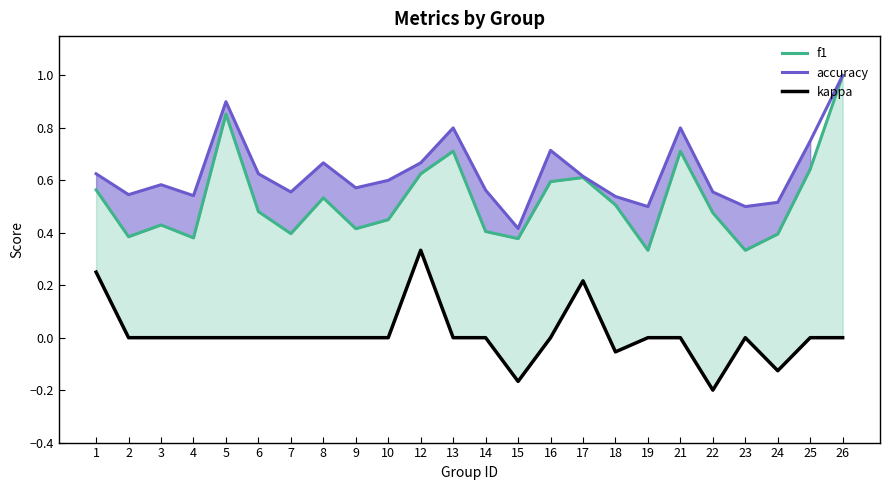

Count the kappa values in the range 0 to 1.

20